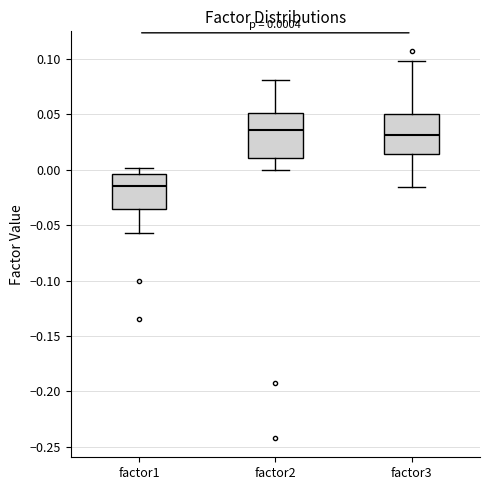

Which box's median line is the lowest?

factor1